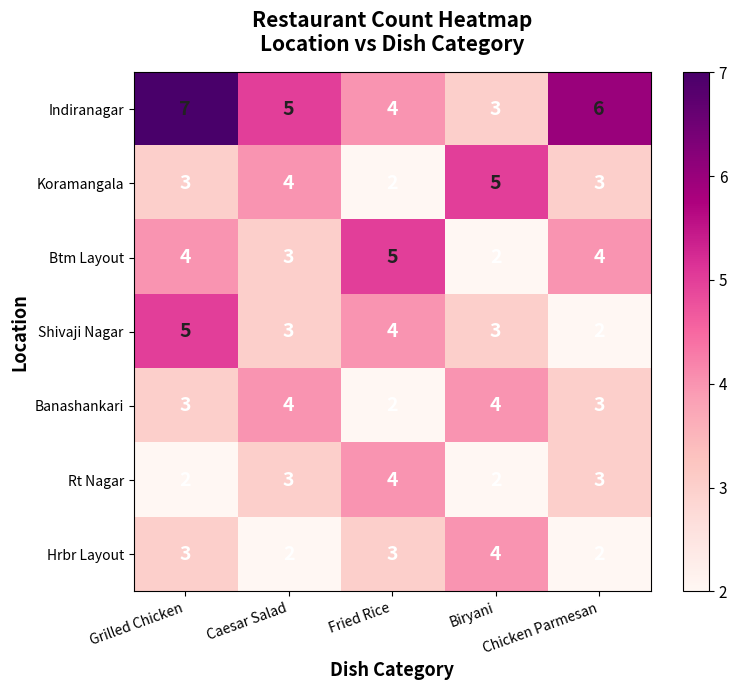

How many Koramangala values are between 3 and 4?

3